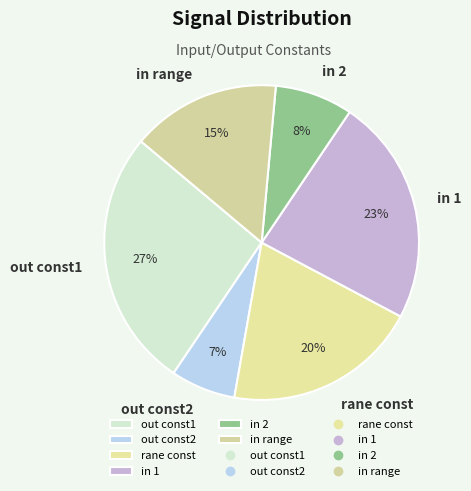

How many slices are in this pie chart?

6